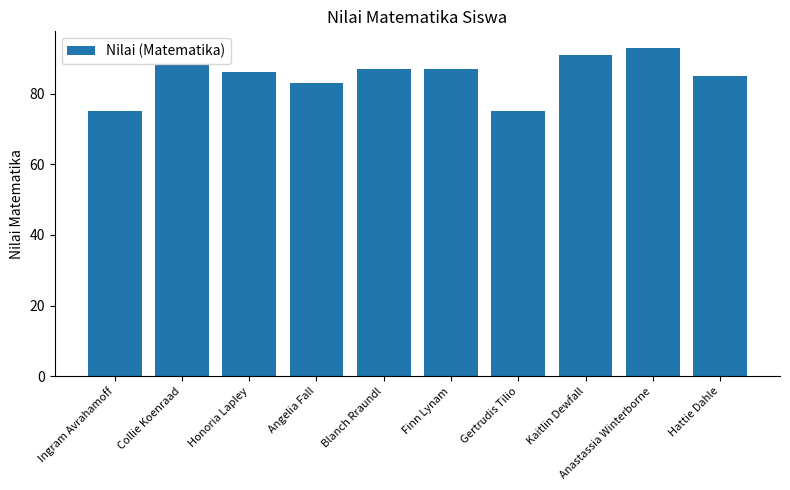

True or false: the data shows 88 at Collie Koenraad.

True